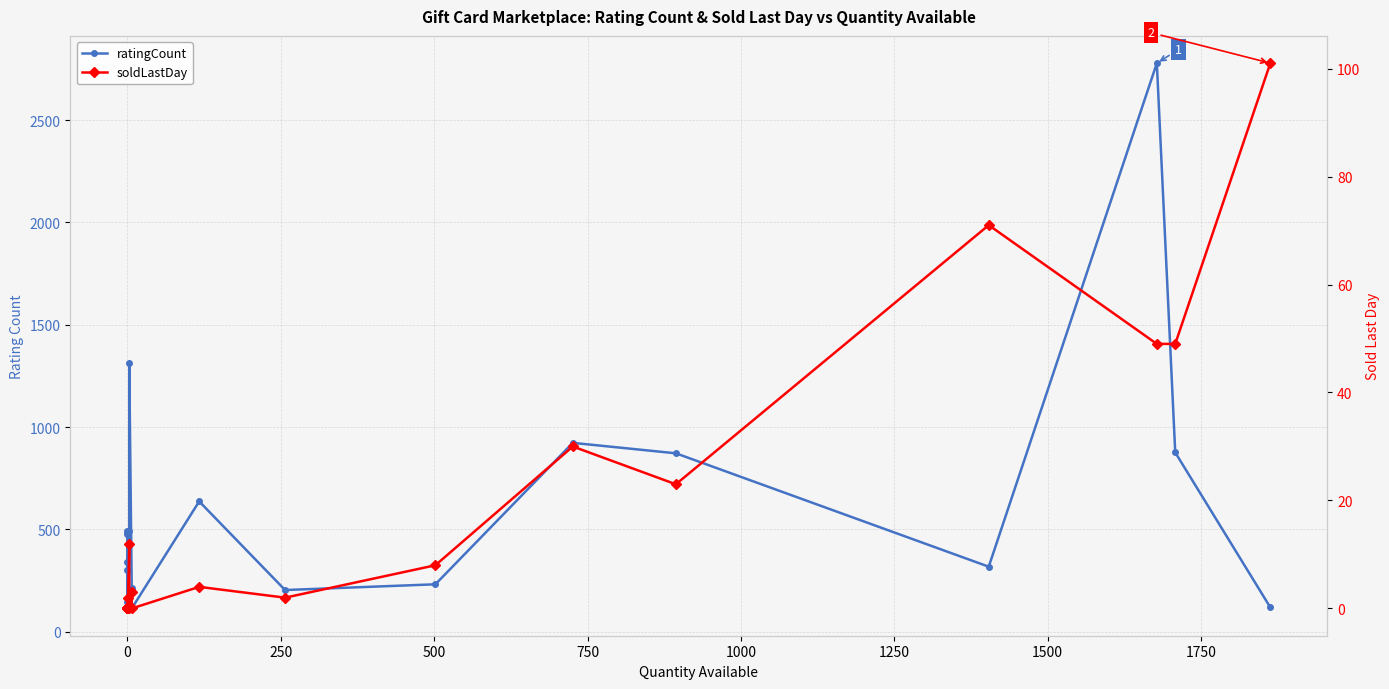

How many values in the soldLastDay series exceed 3?

9